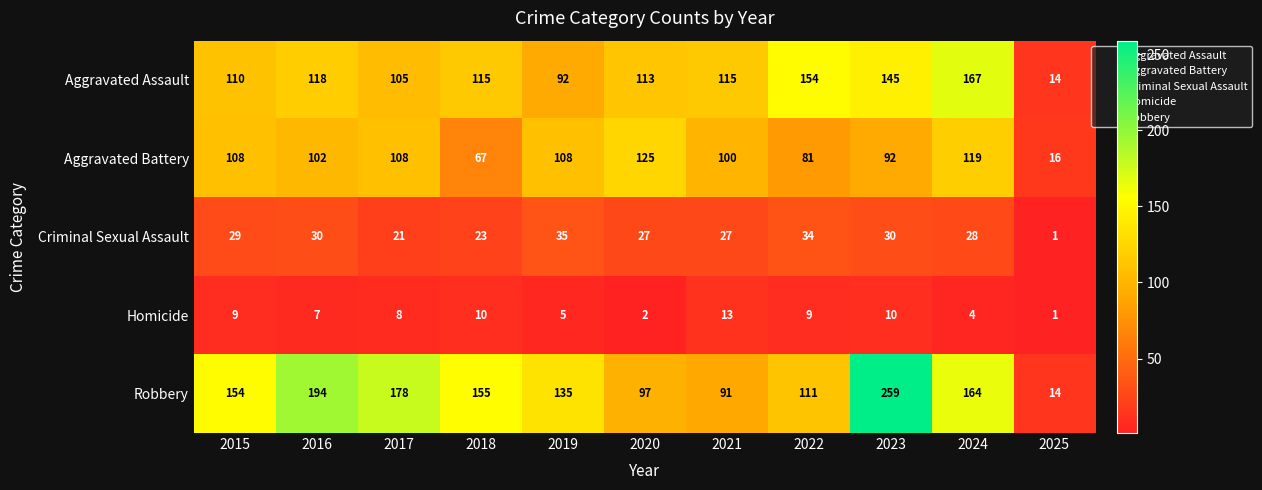

Which series has the largest total across all categories?

Robbery